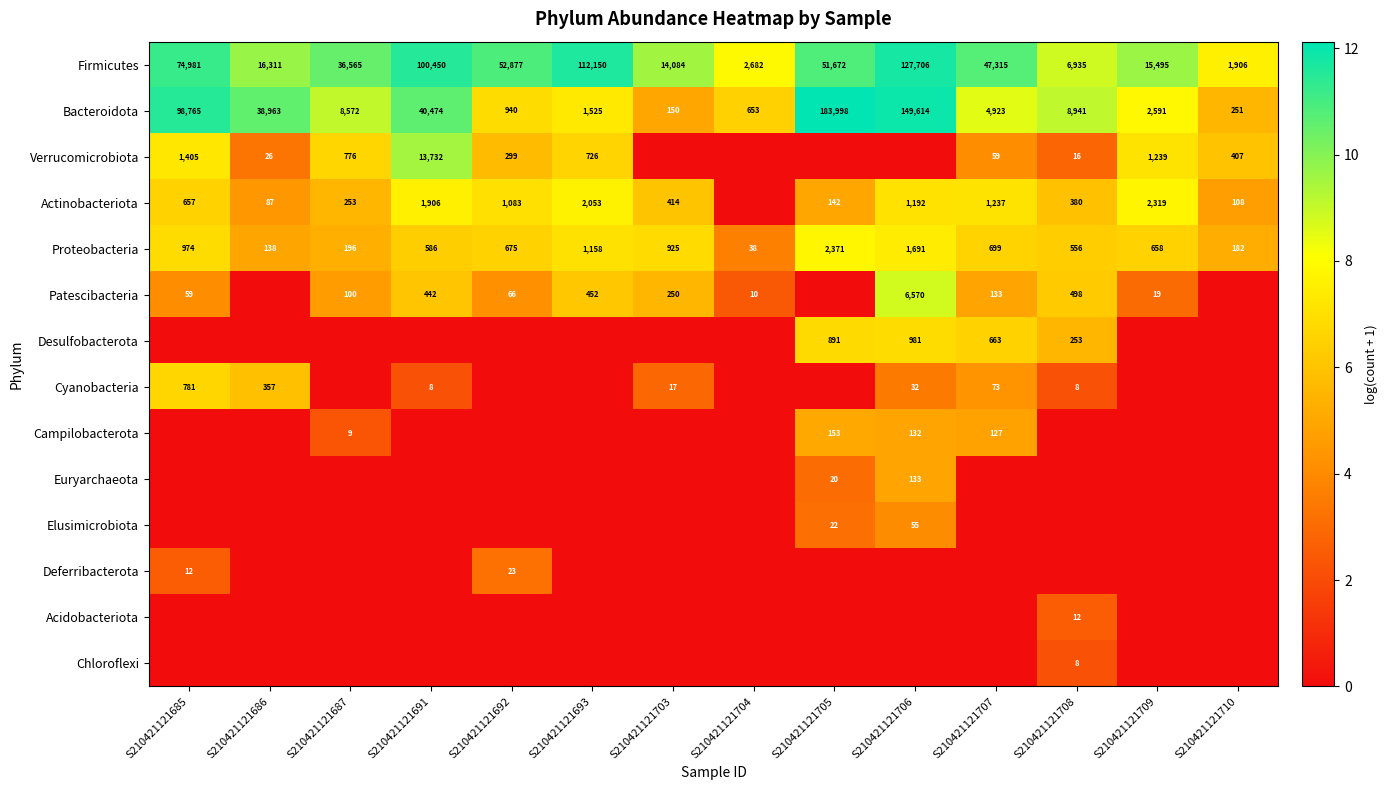

The Actinobacteriota series shows 134 at S210421121686. True or false?

False